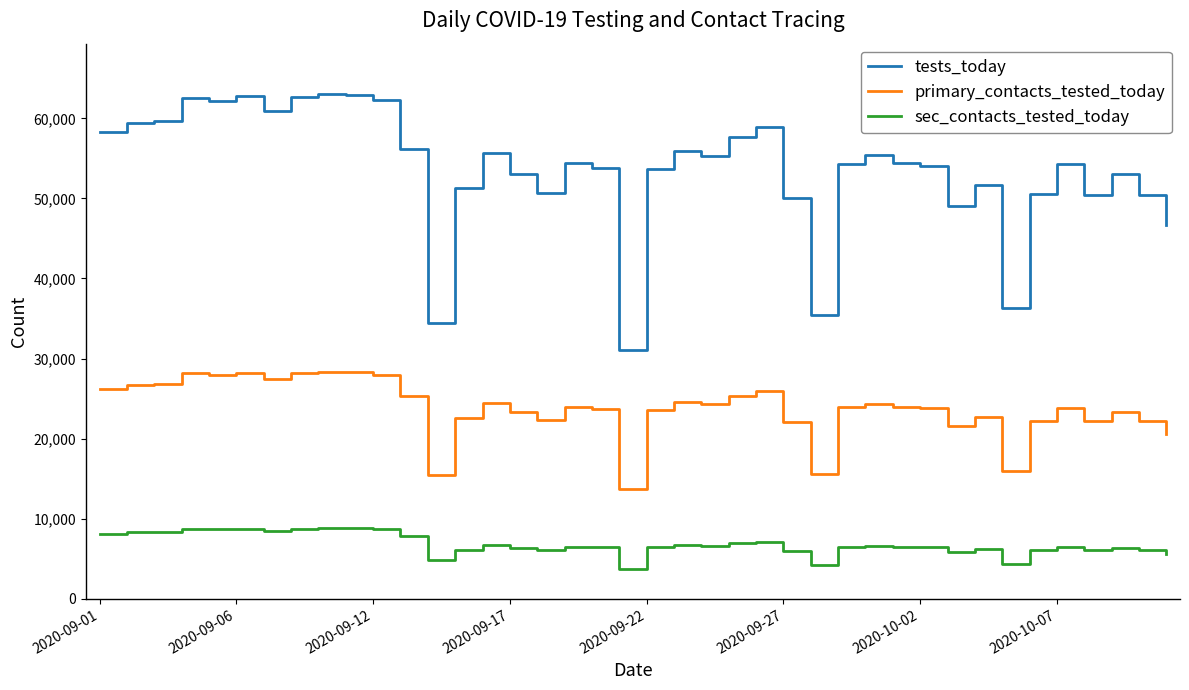

Which series has the largest total across all categories?

tests_today